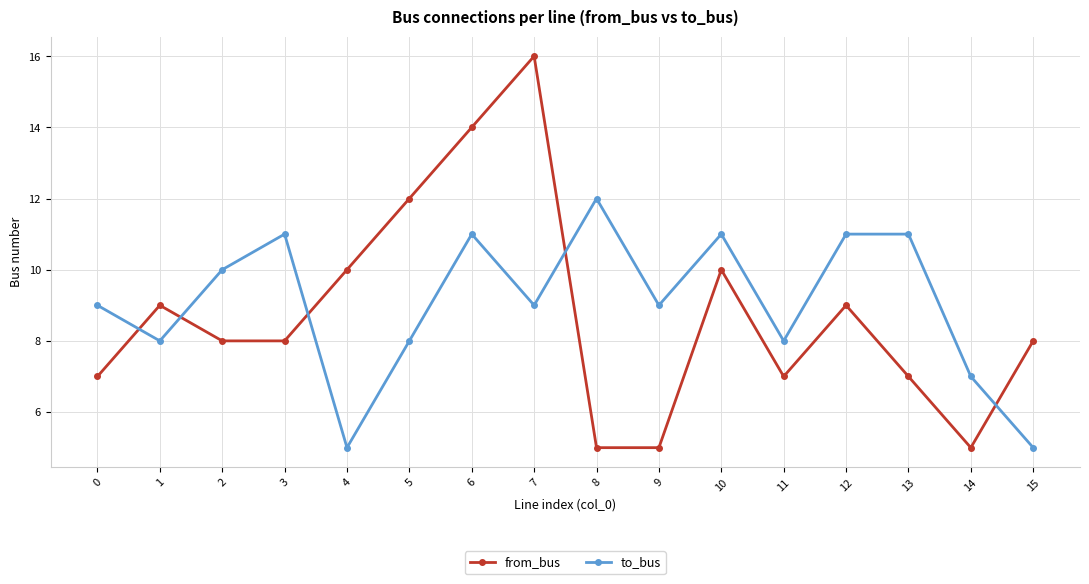

Reading left to right, what are all the values shown in this chart?

from_bus: 0=7	1=9	2=8	3=8	4=10	5=12	6=14	7=16	8=5	9=5	10=10	11=7	12=9	13=7	14=5	15=8
to_bus: 0=9	1=8	2=10	3=11	4=5	5=8	6=11	7=9	8=12	9=9	10=11	11=8	12=11	13=11	14=7	15=5